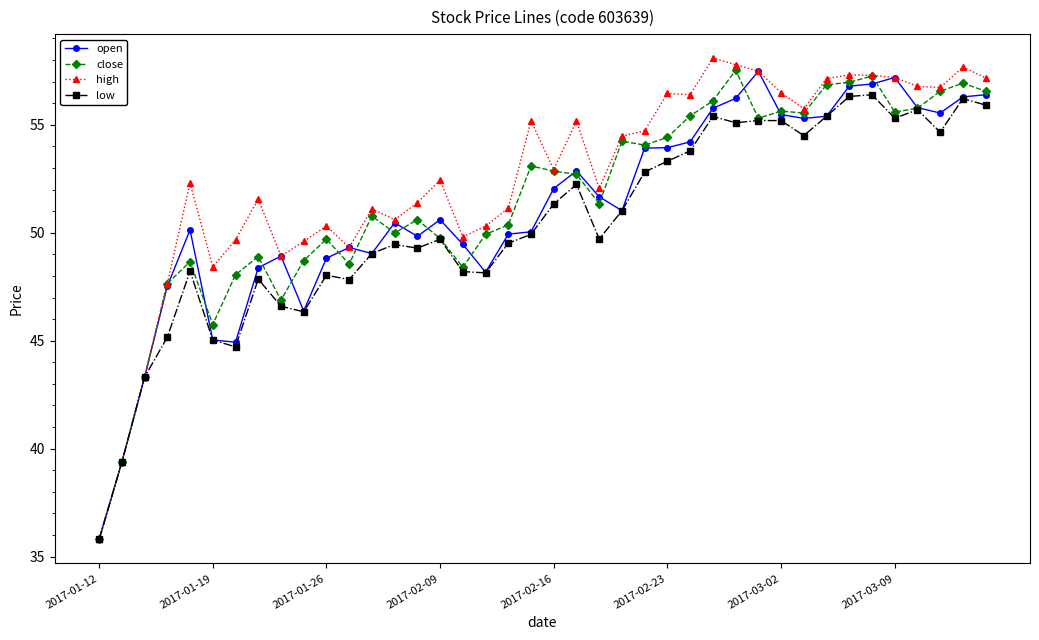

What is the minimum value shown in the chart?

35.8